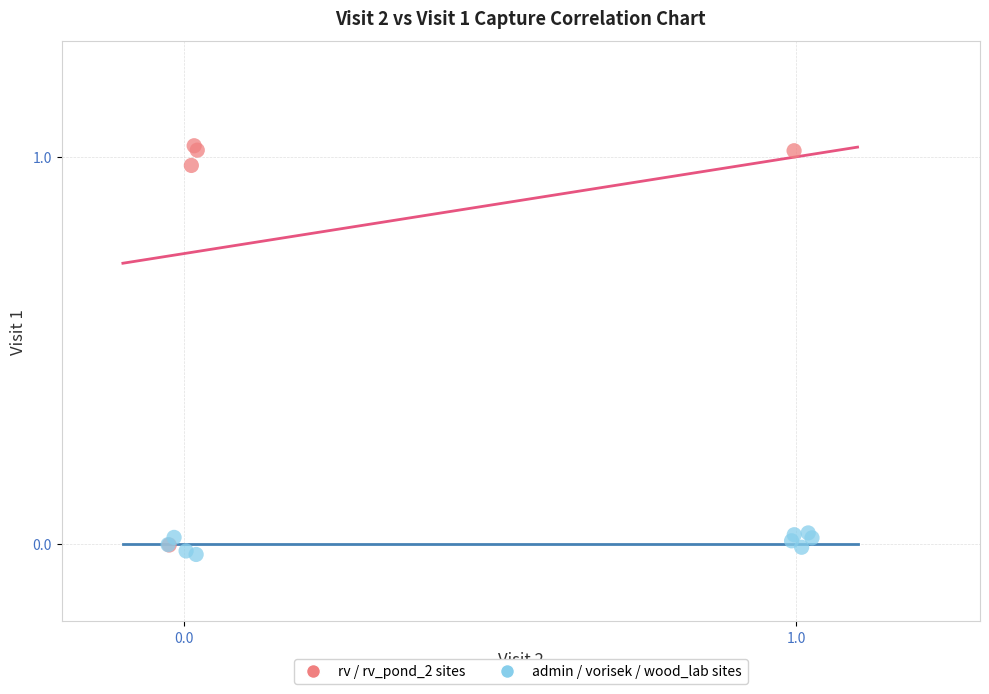

Which series has the largest Y range (max minus min)?

rv / rv_pond_2 sites